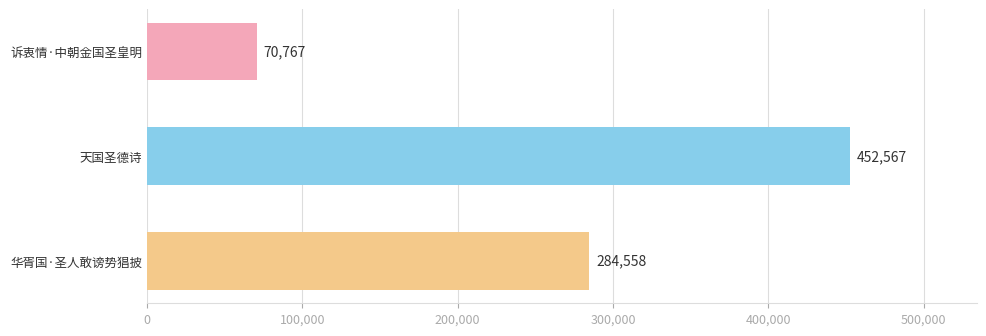

What is the average value?

269297